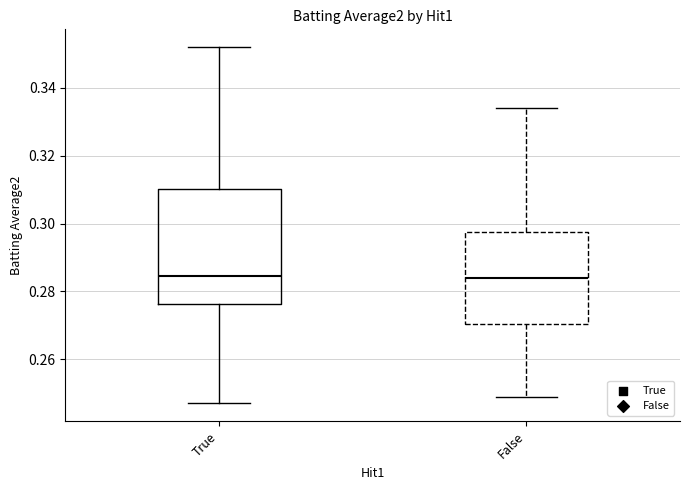

Where does the upper whisker of the box for True end on the y-axis? The values are not printed on the chart, so give them approximately, as read against the axis.

0.352